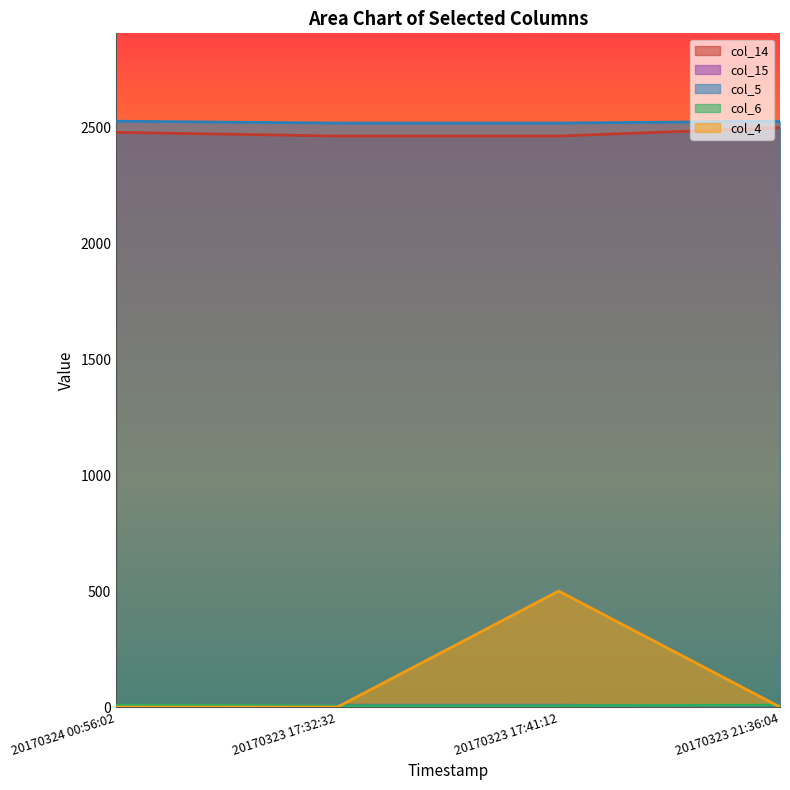

What is the highest value of the col_4 series?

500